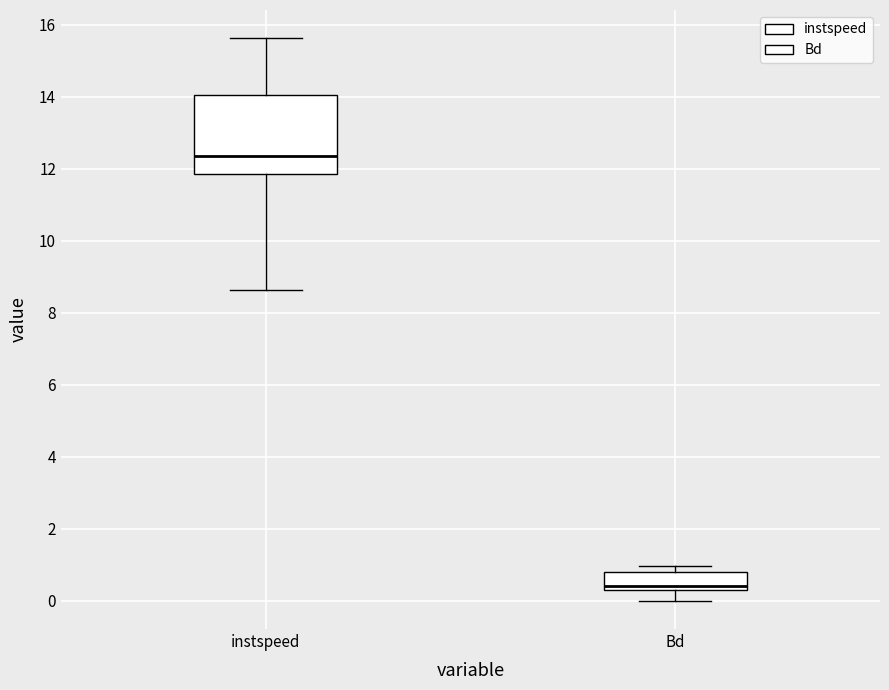

Where is the upper edge of the box for Bd on the y-axis? The values are not printed on the chart, so give them approximately, as read against the axis.

0.8